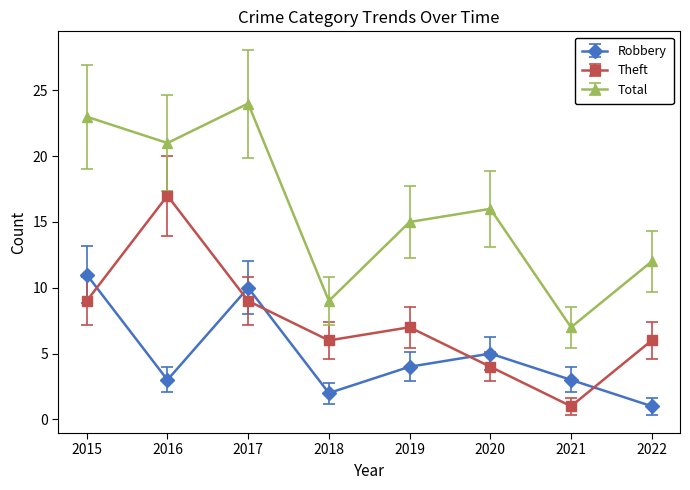

The value of Robbery at 2015 is 11. True or false?

True